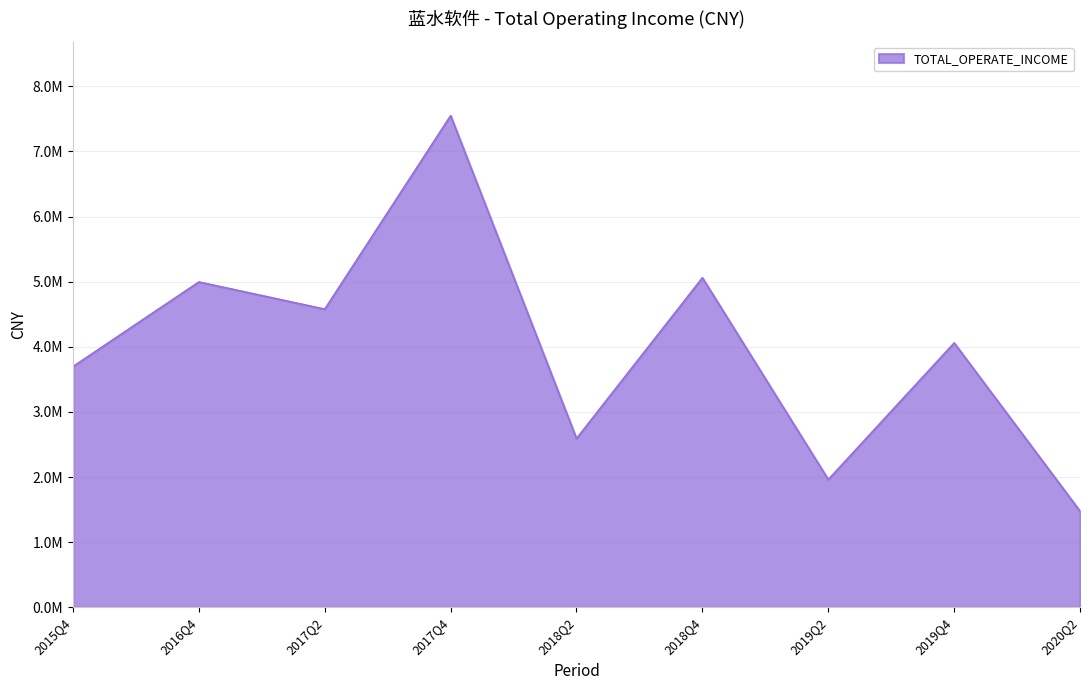

Where does the data first go above 4060859?

2016Q4